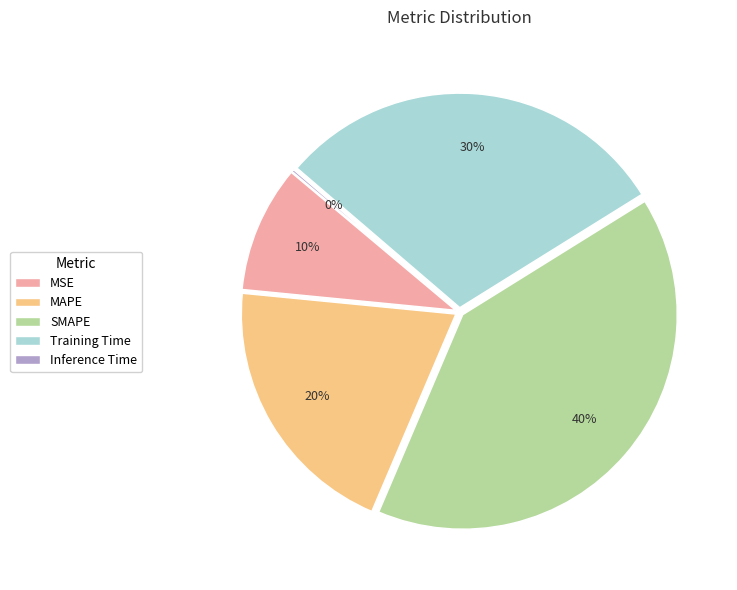

How many segments does this pie chart have?

5